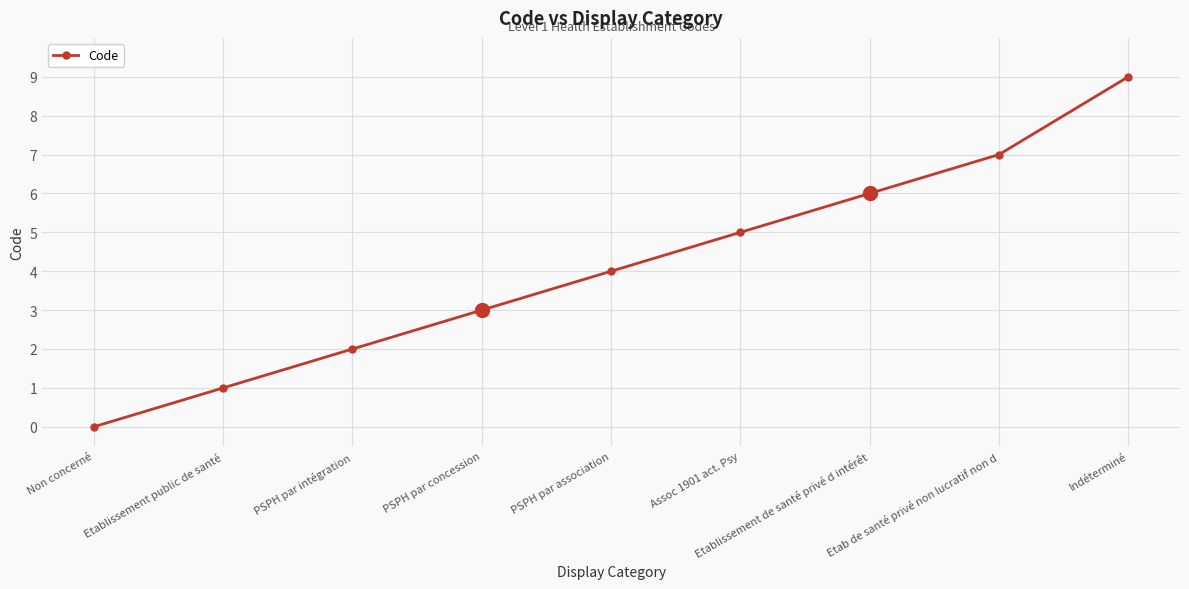

Rank the categories by value from lowest to highest.

Non concerné, Etablissement public de santé, PSPH par intégration, PSPH par concession, PSPH par association, Assoc 1901 act. Psy, Etablissement de santé privé d intérêt, Etab de santé privé non lucratif non d, Indéterminé